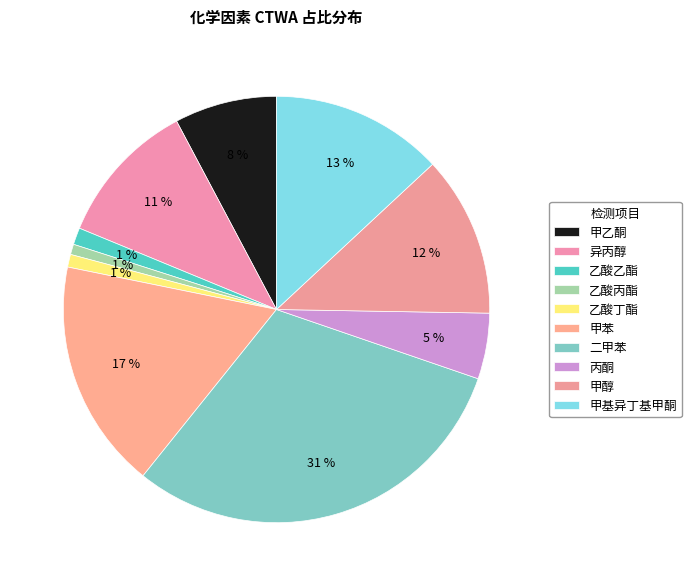

Do 二甲苯 and 甲乙酮 together represent more than half of the pie?

No